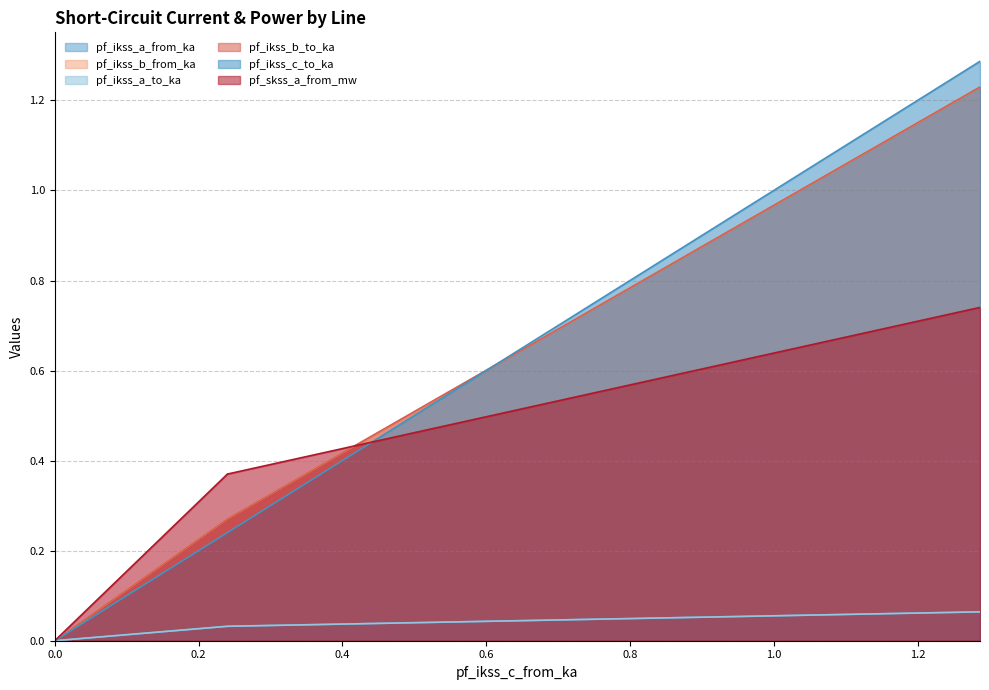

True or false: pf_ikss_a_from_ka and pf_skss_a_from_mw intersect in this chart.

False